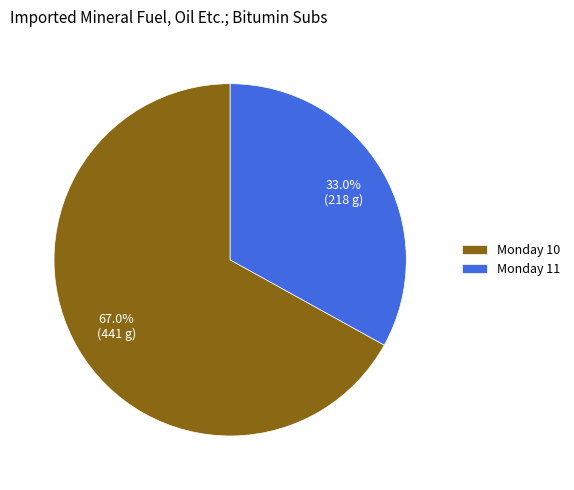

To the nearest percent, what portion does Monday 10 represent?

67%